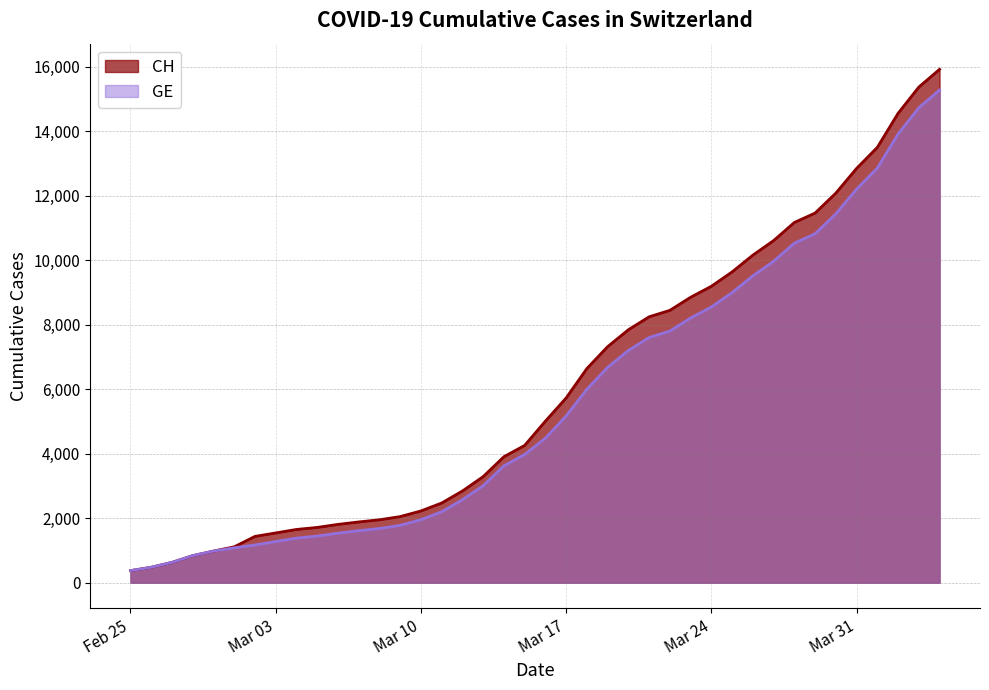

The GE series shows 618 at 2020-02-29. True or false?

False